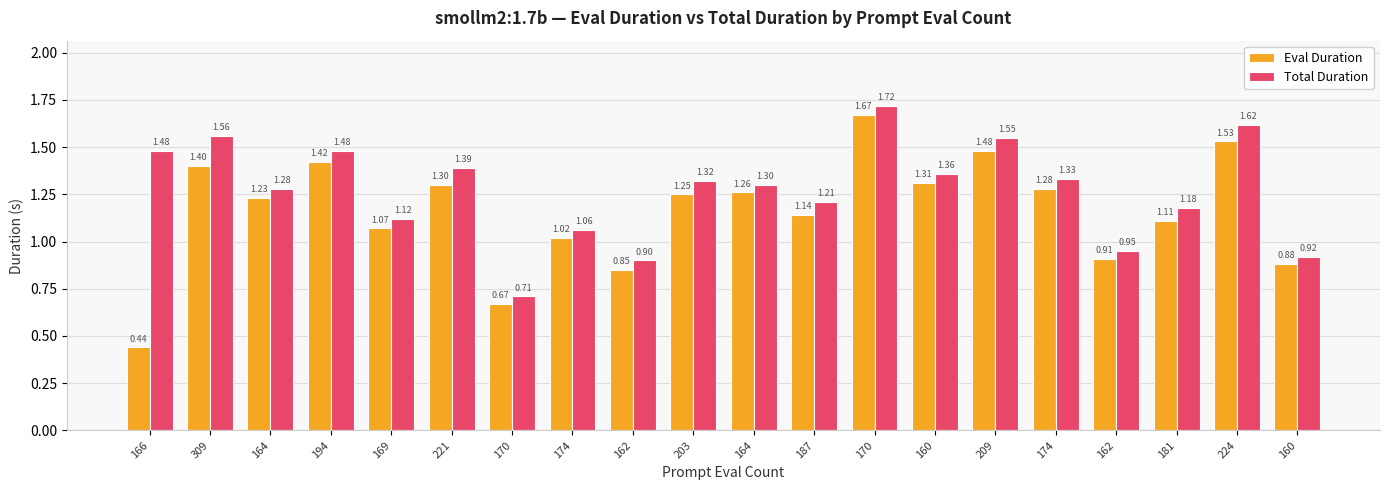

Reading left to right, extract all data points from this chart.

Eval Duration: 166=0.4	309=1.4	164=1.2	194=1.4	169=1.1	221=1.3	170=0.7	174=1.0	162=0.8	203=1.2	164=1.3	187=1.1	170=1.7	160=1.3	209=1.5	174=1.3	162=0.9	181=1.1	224=1.5	160=0.9
Total Duration: 166=1.5	309=1.6	164=1.3	194=1.5	169=1.1	221=1.4	170=0.7	174=1.1	162=0.9	203=1.3	164=1.3	187=1.2	170=1.7	160=1.4	209=1.6	174=1.3	162=0.9	181=1.2	224=1.6	160=0.9